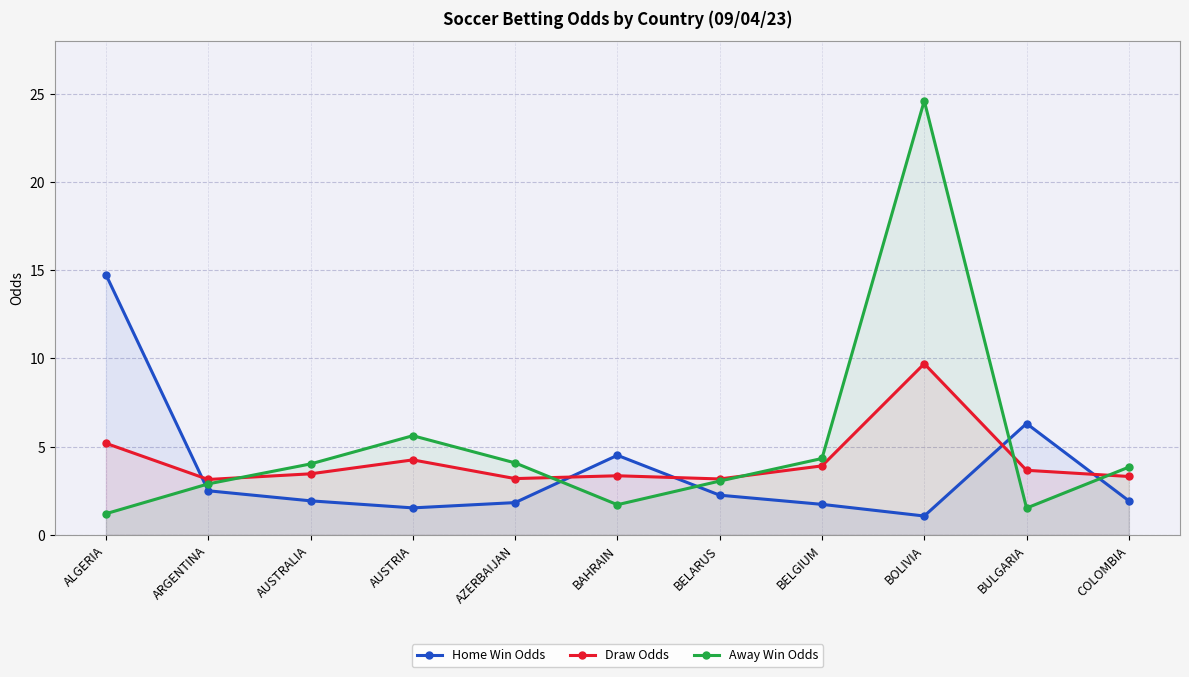

Reading left to right, list all the values displayed in this chart.

Home Win Odds: ALGERIA=14.8	ARGENTINA=2.5	AUSTRALIA=1.9	AUSTRIA=1.5	AZERBAIJAN=1.8	BAHRAIN=4.5	BELARUS=2.2	BELGIUM=1.7	BOLIVIA=1.1	BULGARIA=6.3	COLOMBIA=1.9
Draw Odds: ALGERIA=5.2	ARGENTINA=3.1	AUSTRALIA=3.5	AUSTRIA=4.2	AZERBAIJAN=3.2	BAHRAIN=3.4	BELARUS=3.2	BELGIUM=3.9	BOLIVIA=9.7	BULGARIA=3.7	COLOMBIA=3.3
Away Win Odds: ALGERIA=1.2	ARGENTINA=2.9	AUSTRALIA=4.0	AUSTRIA=5.6	AZERBAIJAN=4.1	BAHRAIN=1.7	BELARUS=3.0	BELGIUM=4.3	BOLIVIA=24.6	BULGARIA=1.5	COLOMBIA=3.8